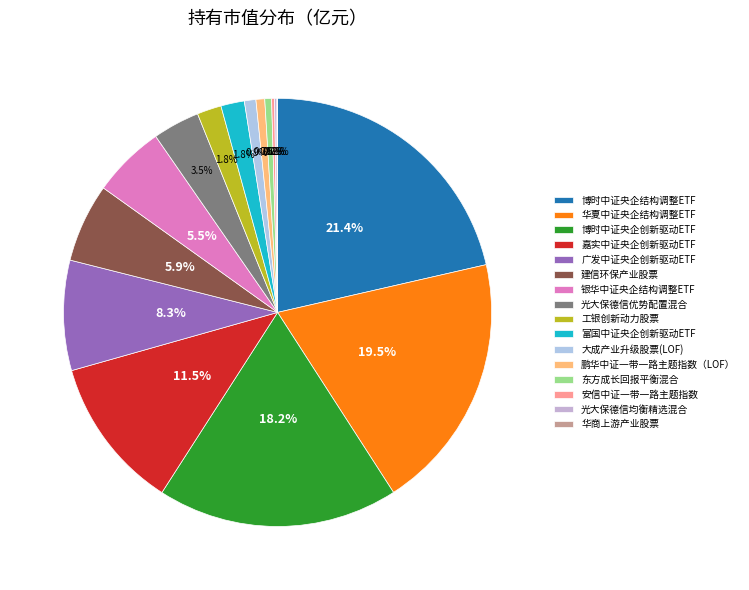

What is the change in value from 广发中证央企创新驱动ETF to 华商上游产业股票?

-1.3